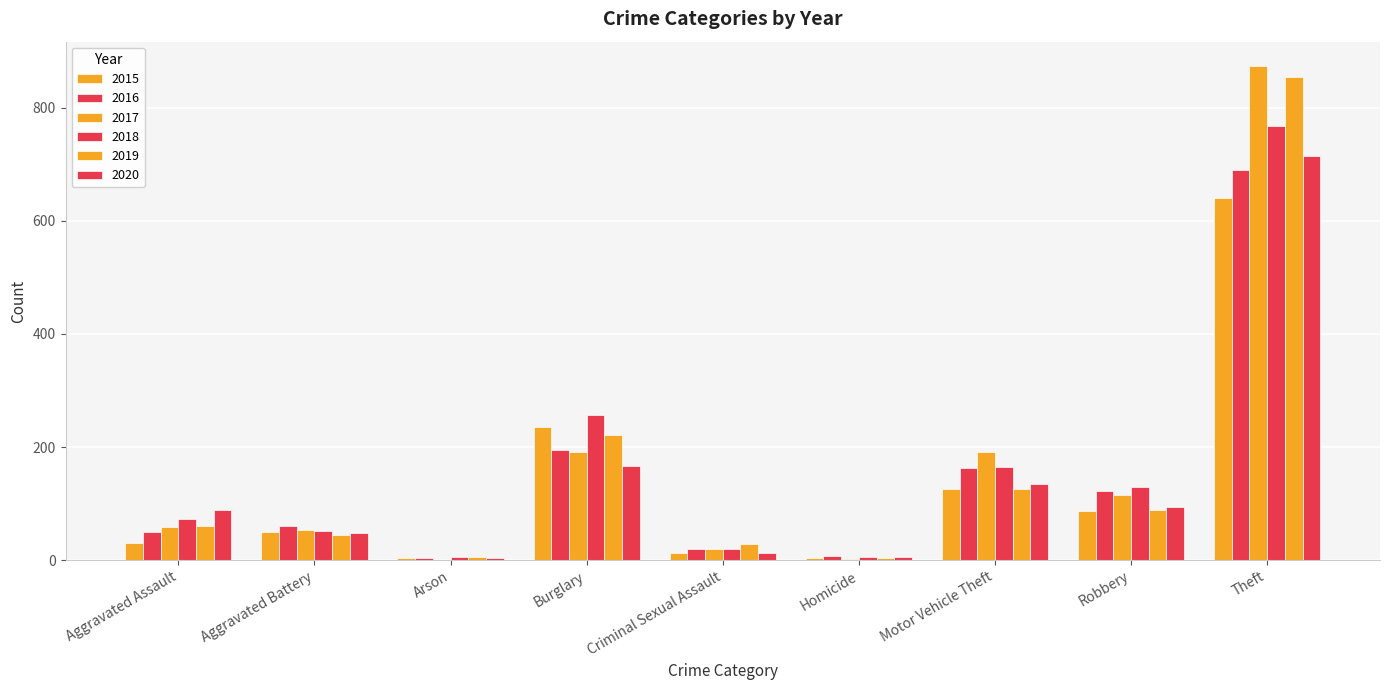

Count the number of categories in the chart.

9